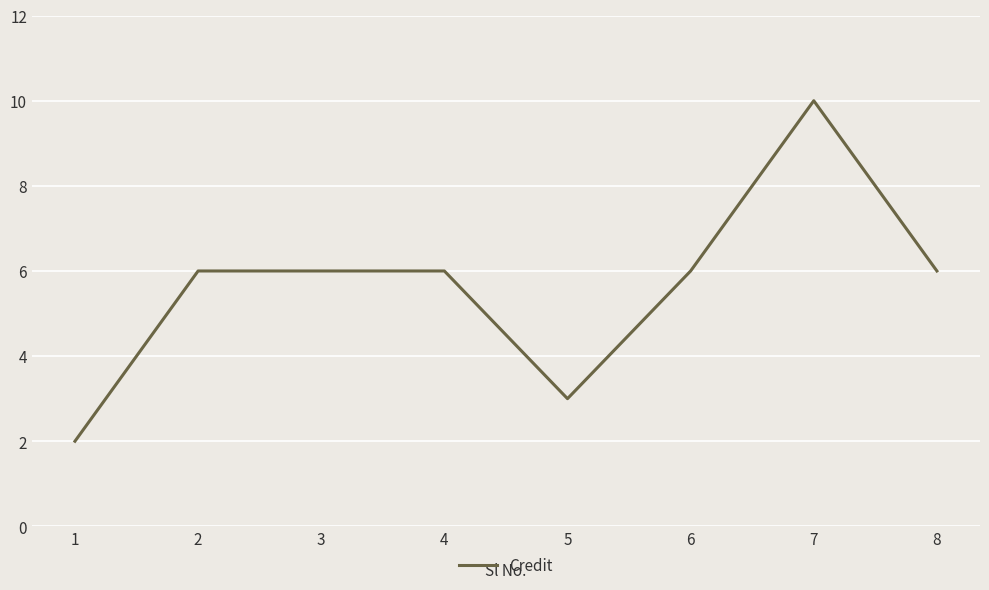

Which category has the lowest value across all series?

1